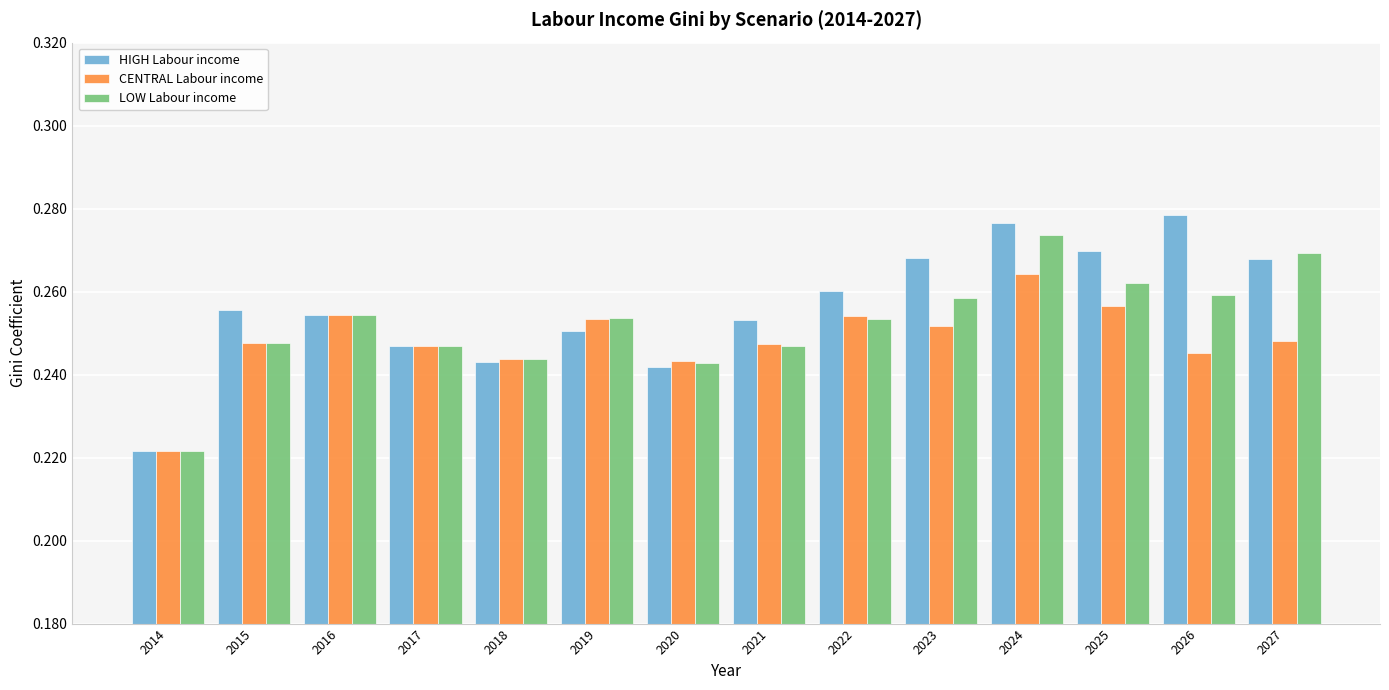

At which category is the sum across all series the highest?

2024